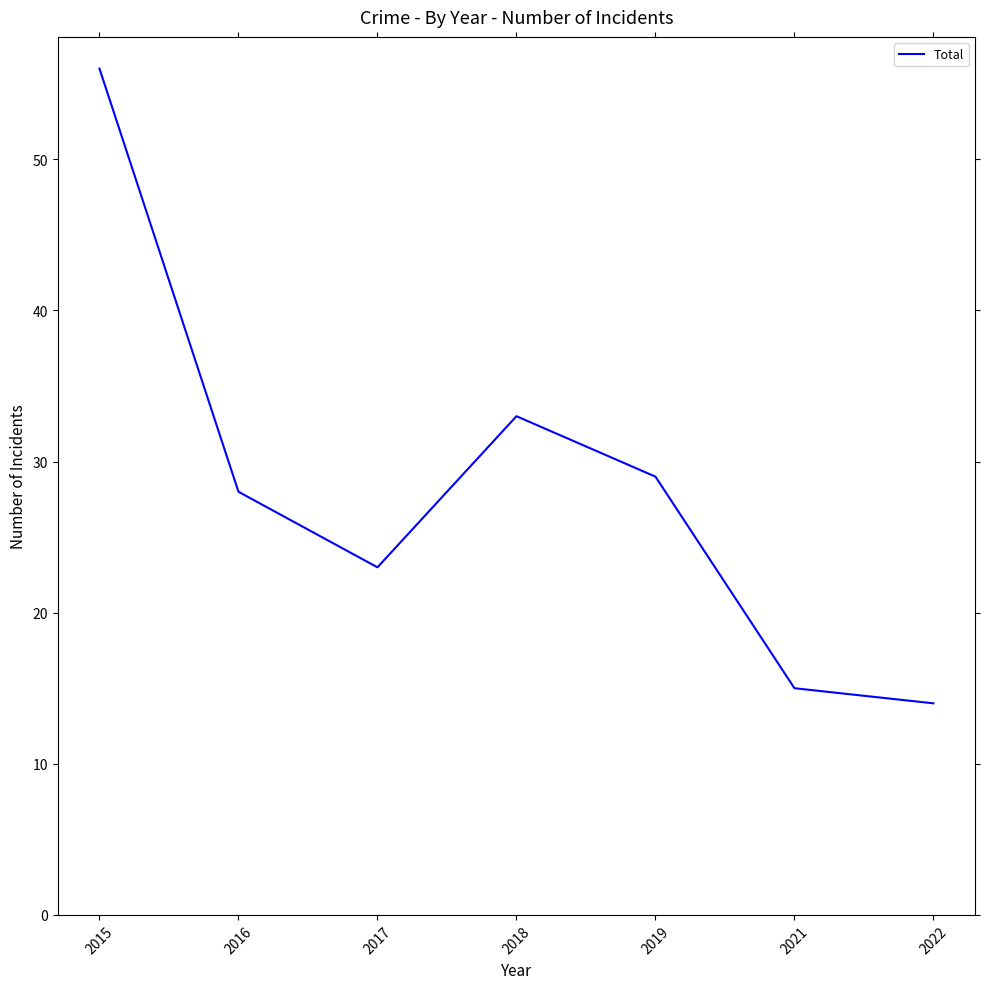

What is the difference between the second highest and minimum values?

19